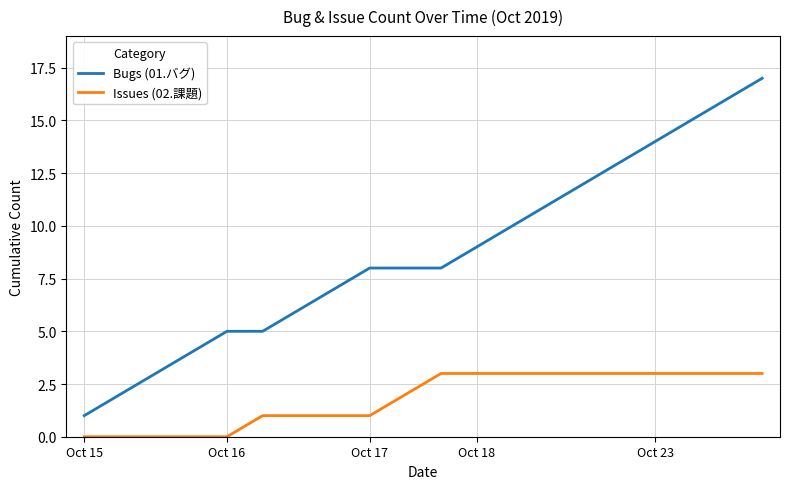

Rank the series by their maximum value, from lowest to highest.

Issues (02.課題), Bugs (01.バグ)